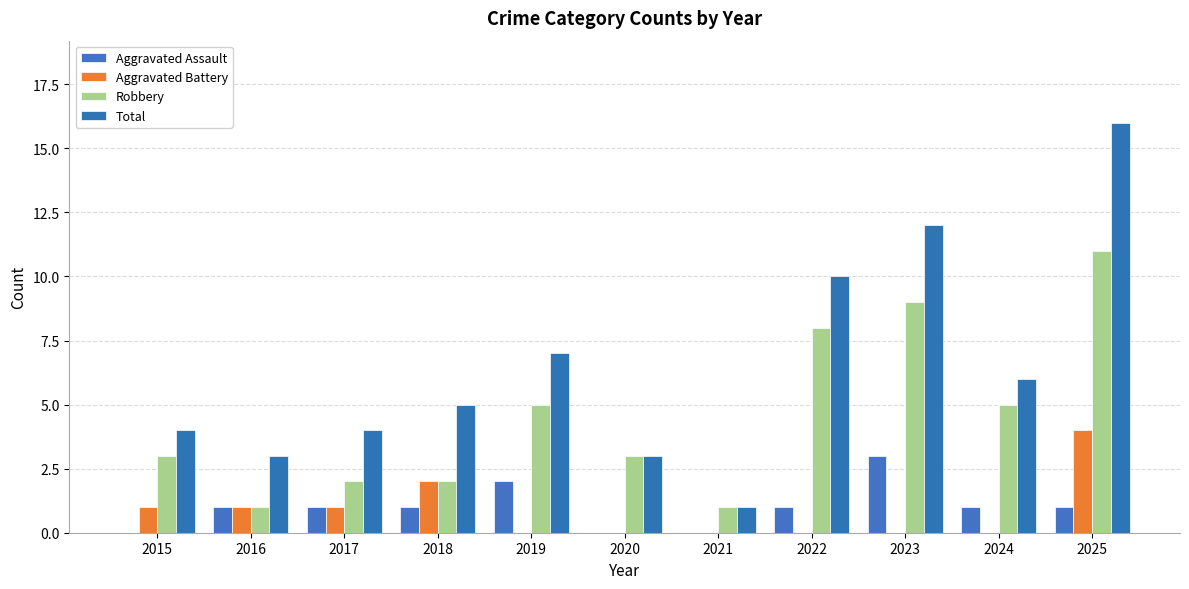

Reading right to left, transcribe all the data shown in this chart.

Aggravated Assault: 2025=1	2024=1	2023=3	2022=1	2021=0	2020=0	2019=2	2018=1	2017=1	2016=1	2015=0
Aggravated Battery: 2025=4	2024=0	2023=0	2022=0	2021=0	2020=0	2019=0	2018=2	2017=1	2016=1	2015=1
Robbery: 2025=11	2024=5	2023=9	2022=8	2021=1	2020=3	2019=5	2018=2	2017=2	2016=1	2015=3
Total: 2025=16	2024=6	2023=12	2022=10	2021=1	2020=3	2019=7	2018=5	2017=4	2016=3	2015=4